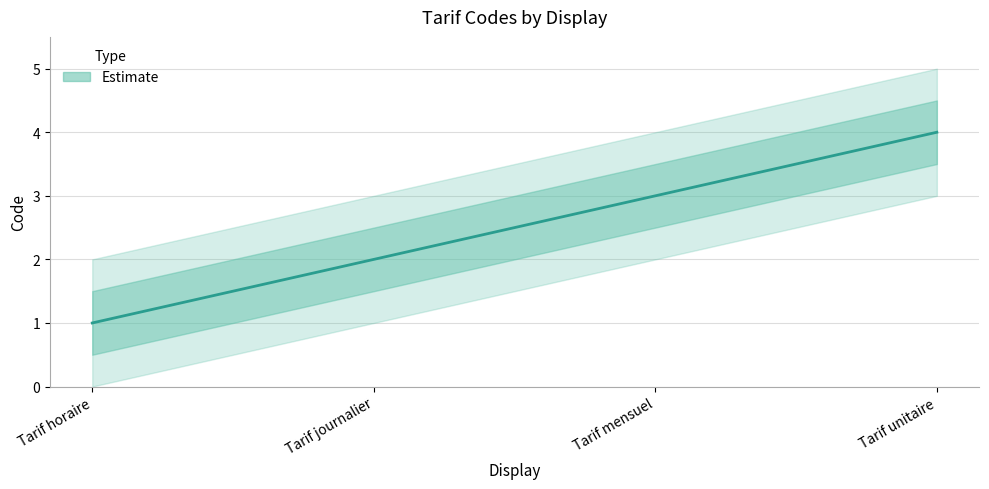

The value at Tarif mensuel is 1. True or false?

False